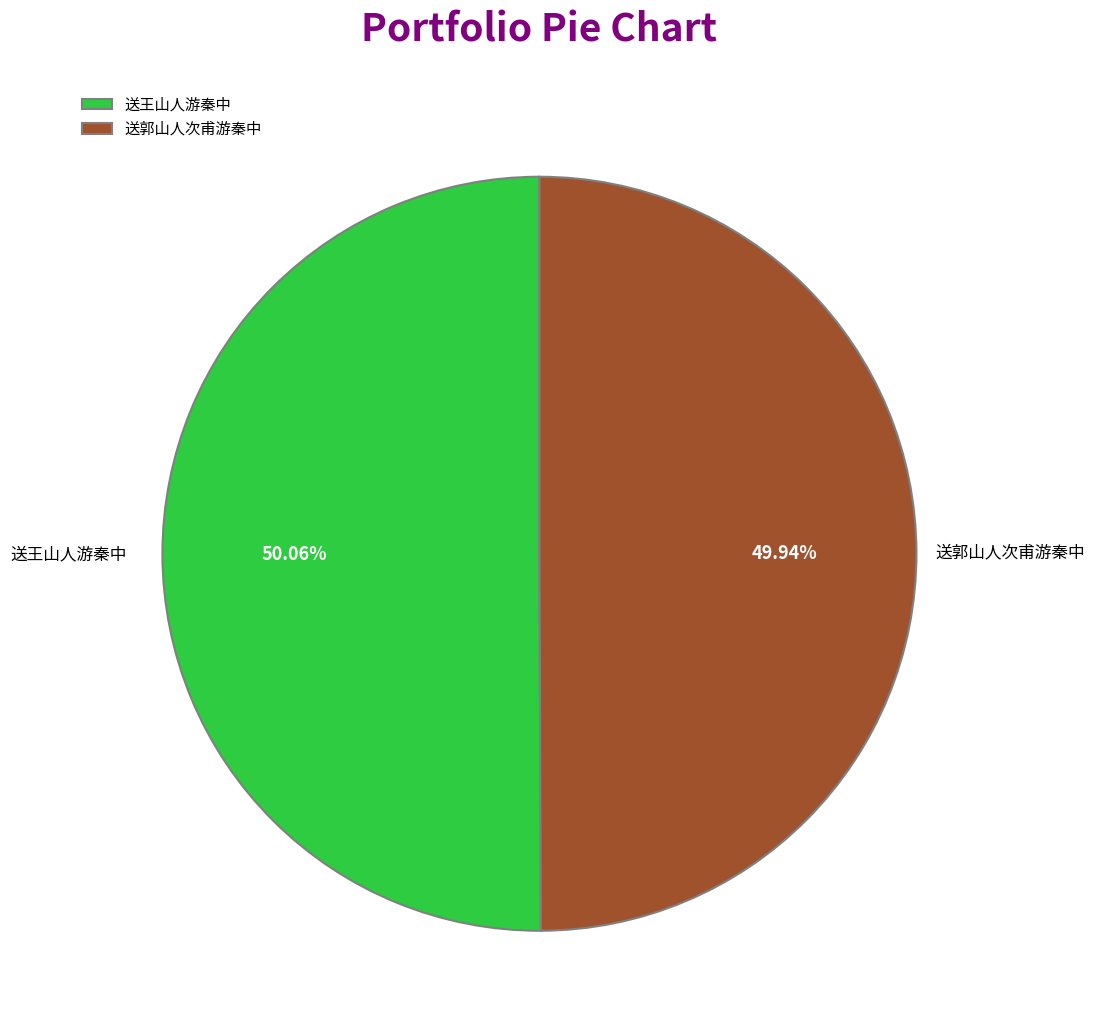

What percentage is the 送王山人游秦中 slice, to the nearest percent?

50%